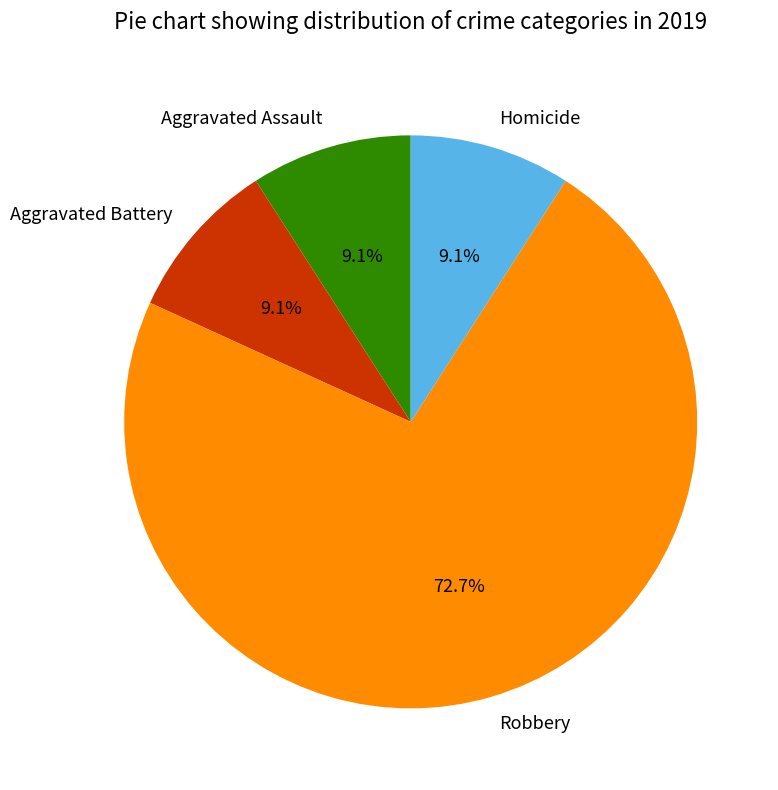

Is Aggravated Assault the majority of the pie?

No